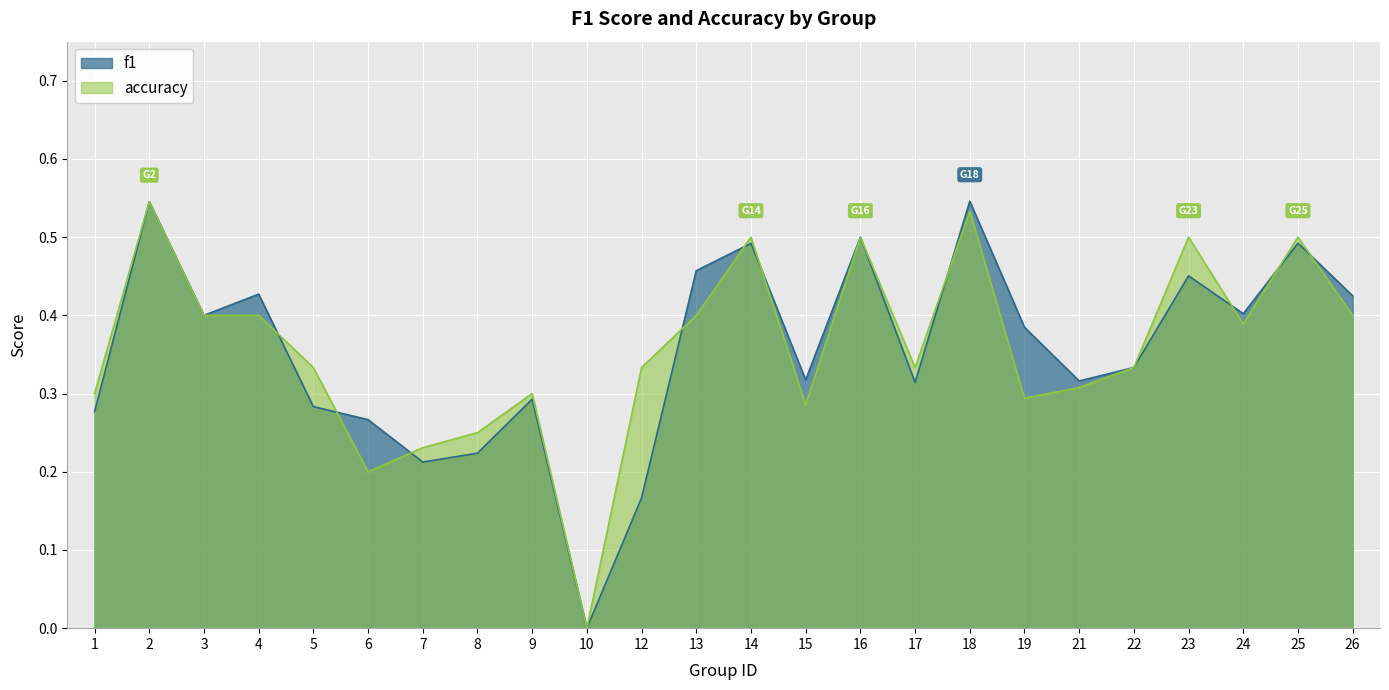

At 26, list the series in order from largest to smallest.

f1, accuracy